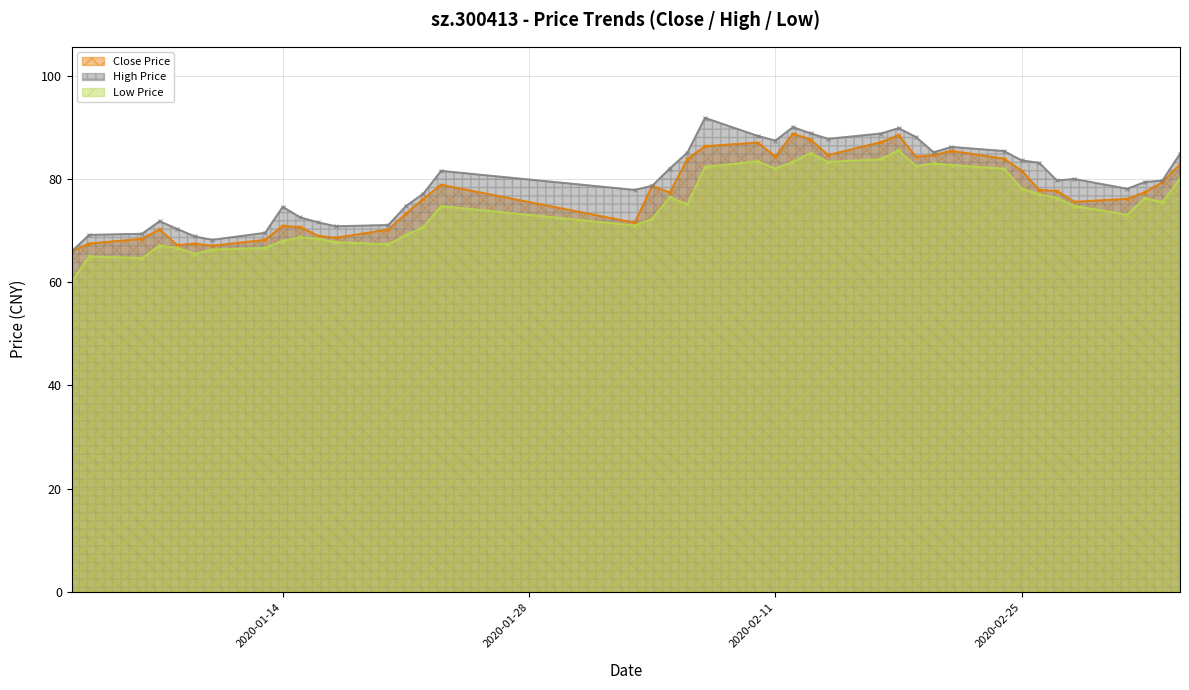

Reading left to right, what are all the values shown in this chart?

close: 66.0	67.5	68.4	70.2	67.2	67.5	67.1	68.2	70.9	70.7	69.0	68.6	70.2	73.3	76.1	78.9	71.5	78.7	77.4	83.9	86.4	87.0	84.4	88.8	87.6	84.6	87.1	88.5	84.3	84.6	85.4	83.9	81.6	77.9	77.7	75.6	76.1	77.4	79.4	82.8
high: 66.0	69.2	69.4	71.8	70.3	68.9	68.2	69.6	74.6	72.5	71.6	70.8	71.1	74.7	77.2	81.6	77.9	78.7	82.0	85.1	91.8	88.3	87.4	90.0	88.8	87.8	88.8	89.9	88.1	85.2	86.2	85.4	83.6	83.1	79.7	80.0	78.1	79.4	79.7	84.9
low: 60.0	65.0	64.7	67.1	66.7	65.5	66.3	66.6	68.0	68.7	68.4	67.7	67.3	69.1	70.7	74.7	71.0	72.3	76.5	75.1	82.3	83.4	82.0	83.3	85.0	83.3	83.8	85.5	82.5	83.0	82.7	82.0	78.1	77.0	76.4	74.8	73.1	76.2	75.5	80.0